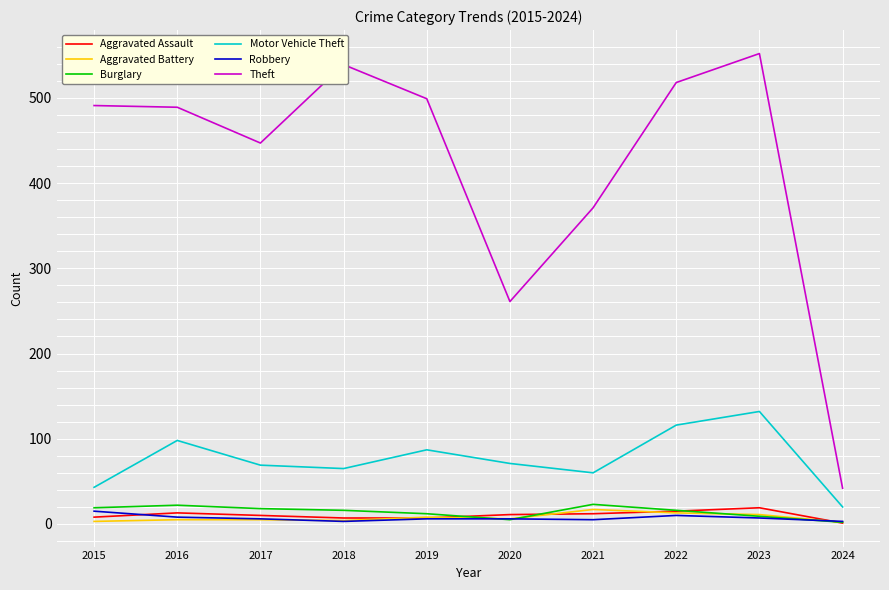

What is the average value of the Theft series?

421